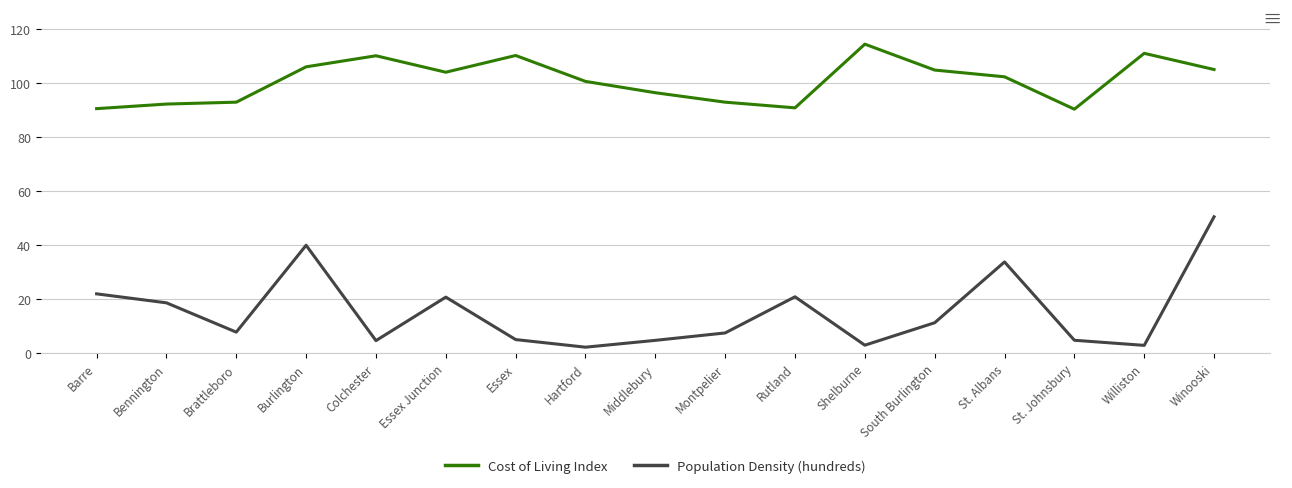

What position from the left is Burlington?

4